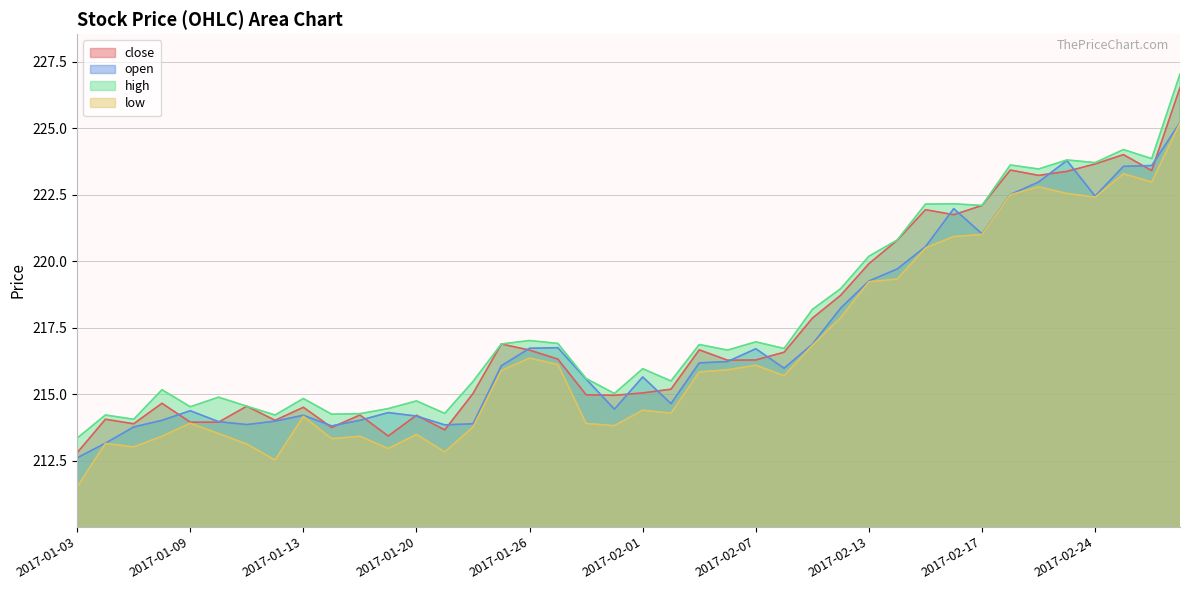

List the series in order of their peak value, lowest first.

low, open, close, high